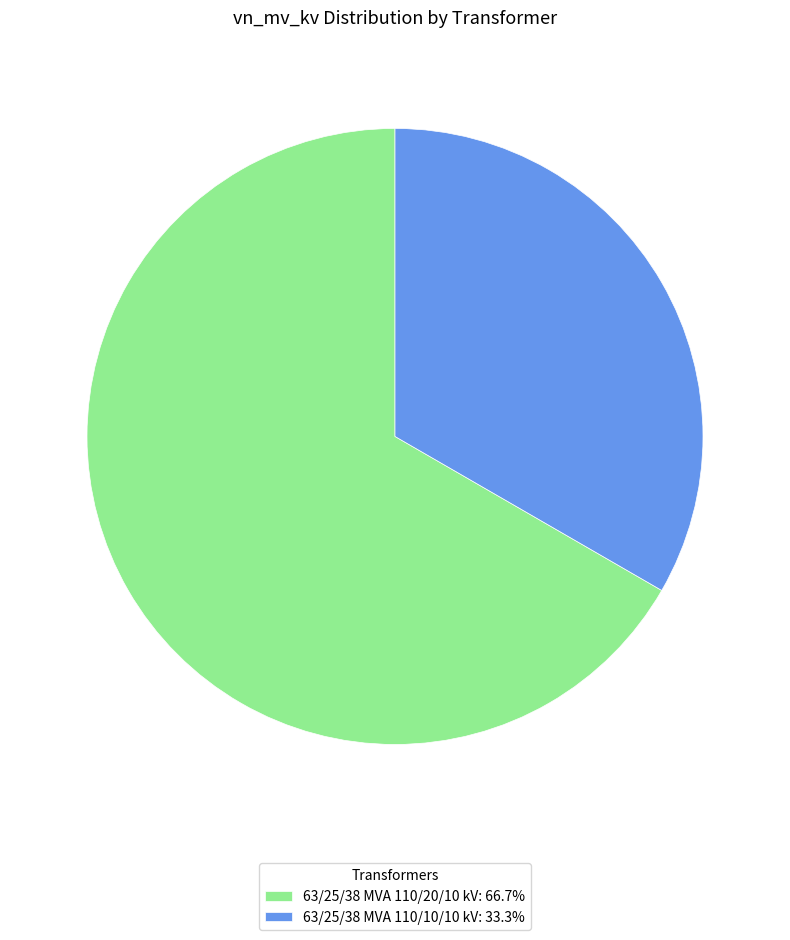

True or false: 63/25/38 MVA 110/10/10 kV accounts for 33% of the total.

True